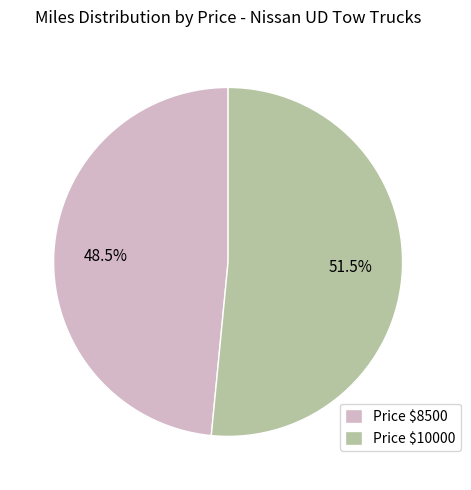

Which category has the biggest portion of the pie?

Price $10000